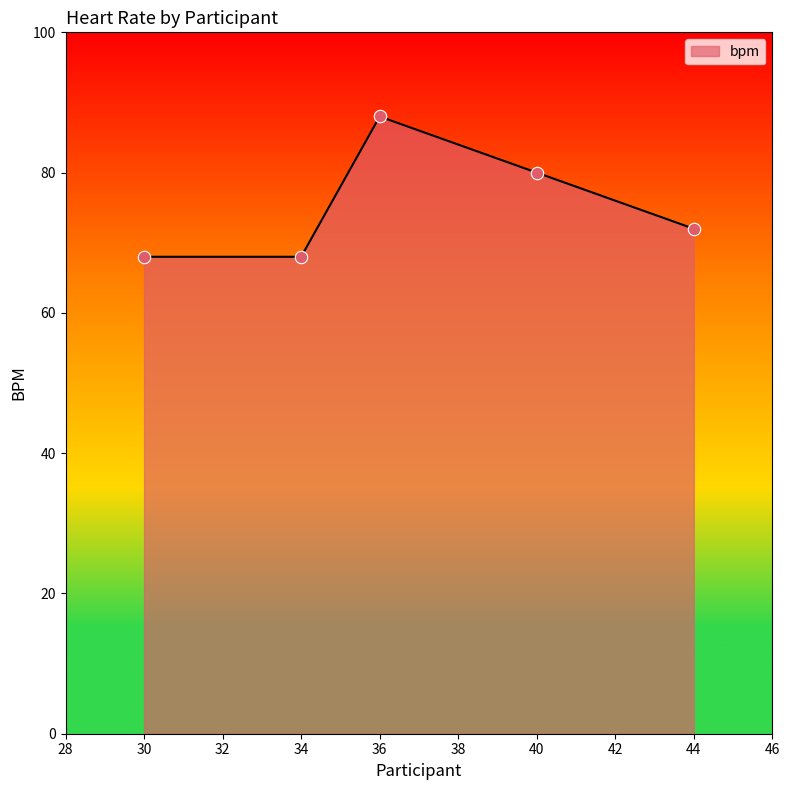

Which has a higher value, 36 or 44?

36